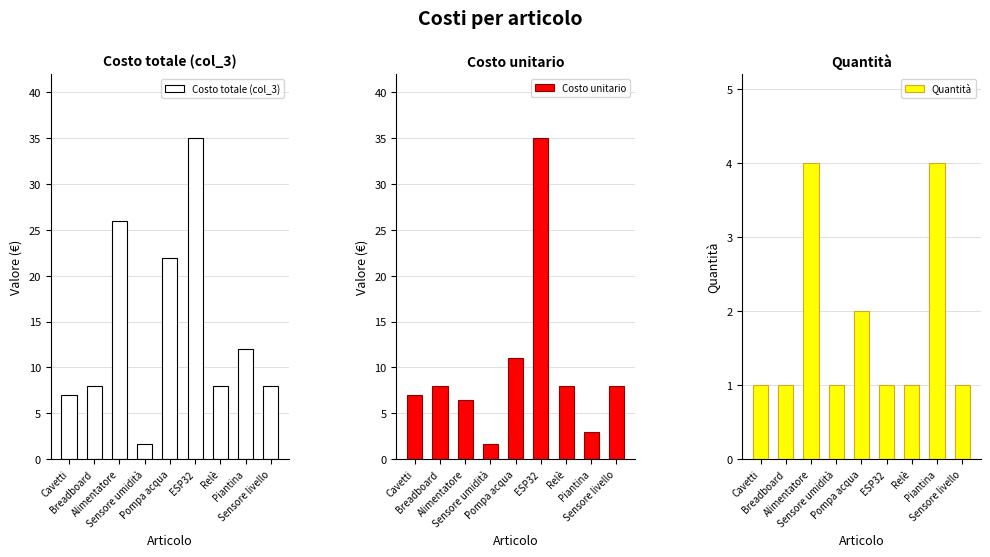

How many groups of bars are there?

9